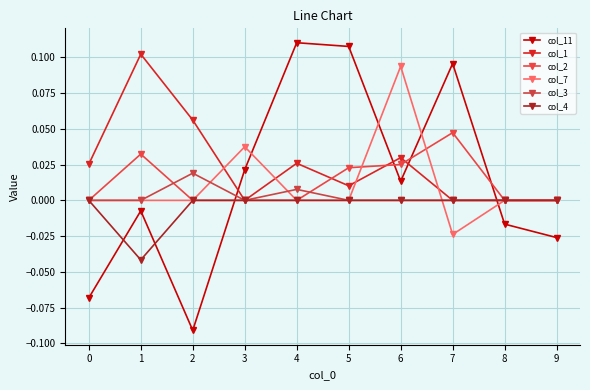

Count the number of categories in the chart.

10